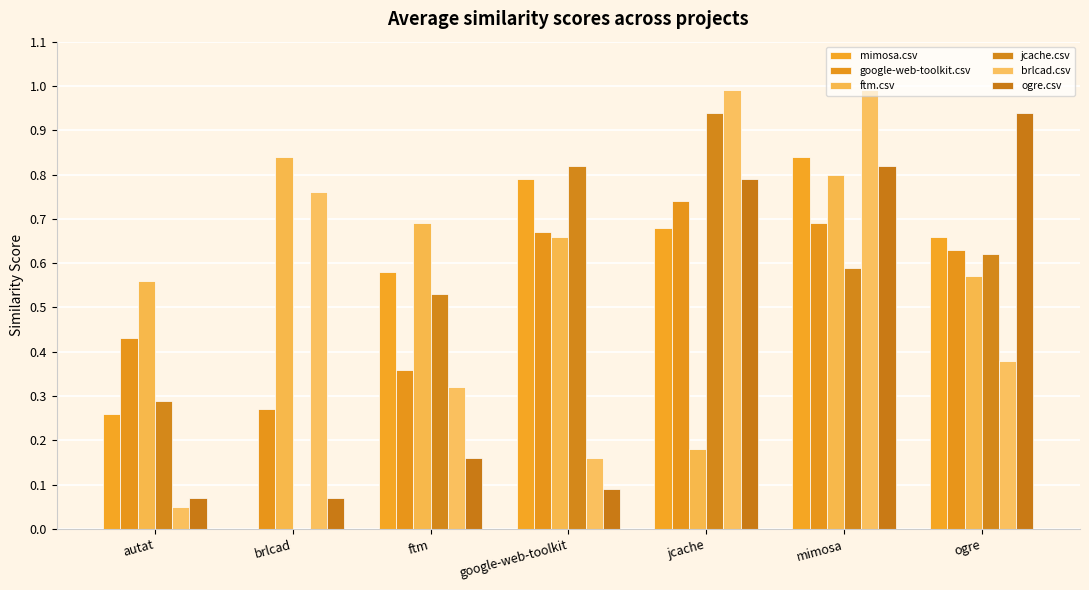

Where is google-web-toolkit.csv nearest to the value 0?

brlcad